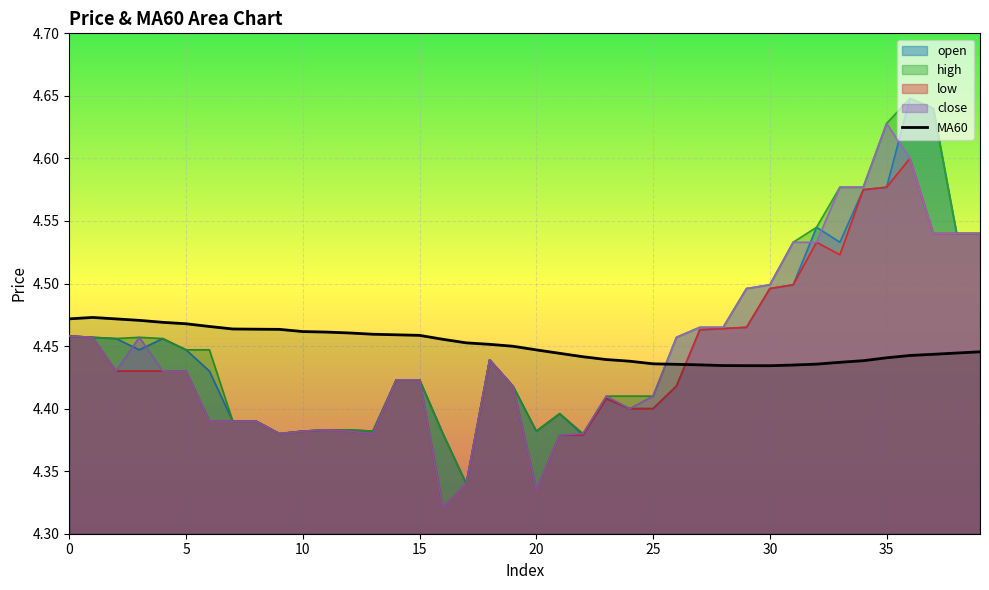

Which category has the lowest value across all series?

16